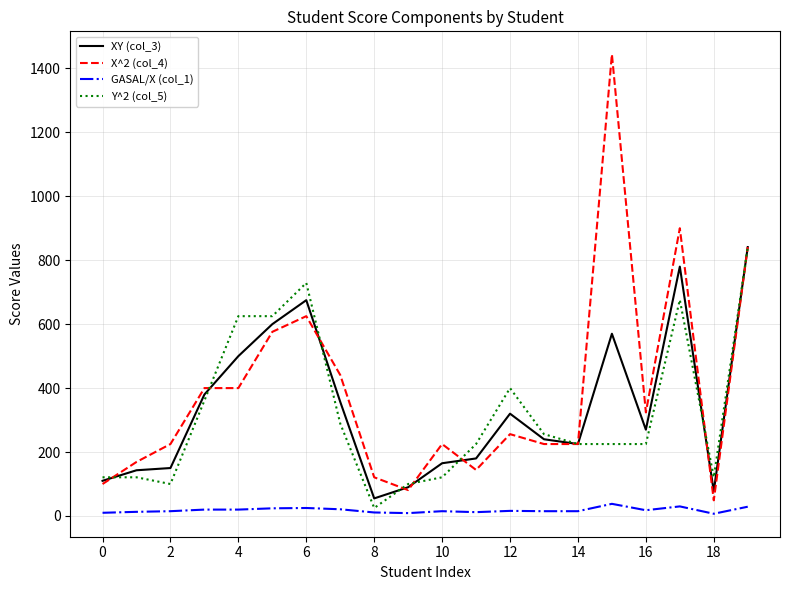

True or false: X^2 (col_4) and GASAL/X (col_1) intersect in this chart.

False